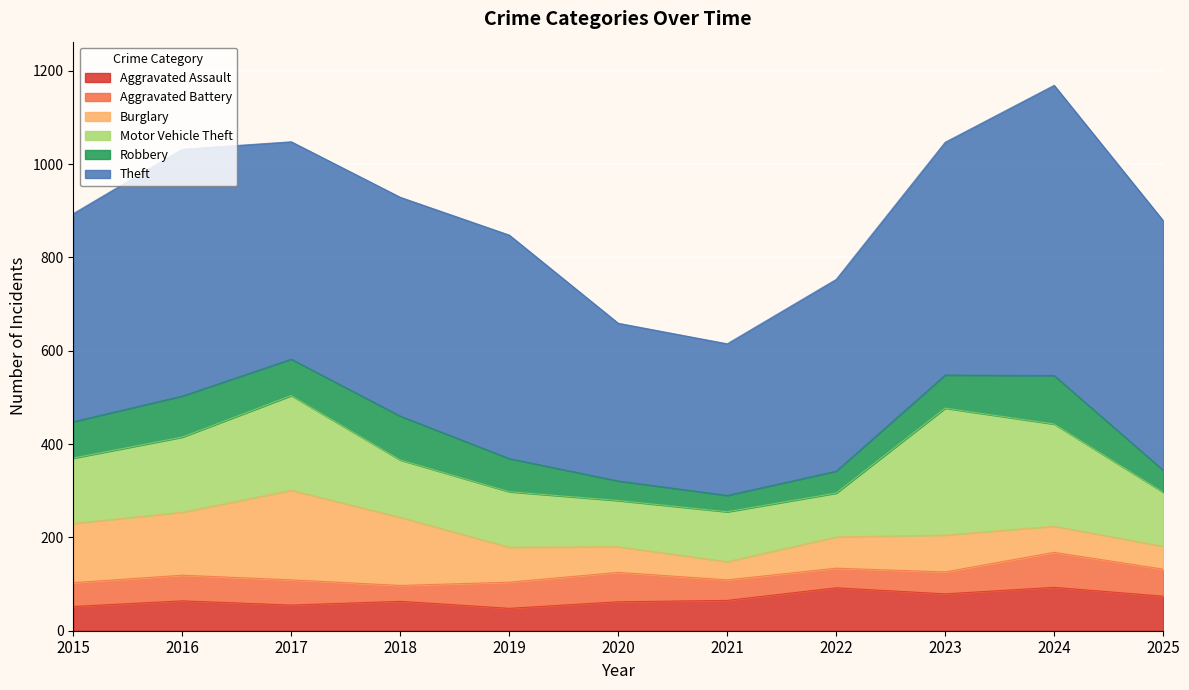

Where is the first local minimum for Theft?

2017